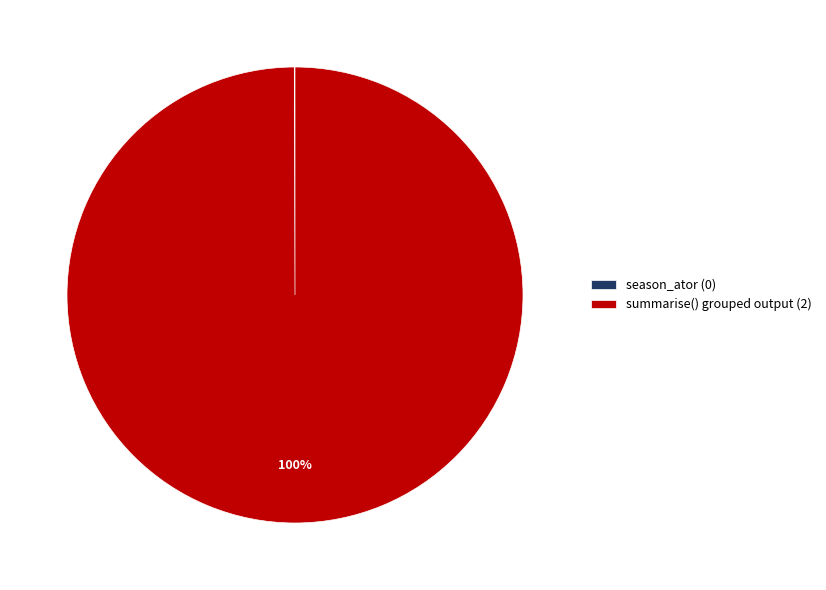

To the nearest percent, what is the difference between the largest and smallest slice percentages?

100%